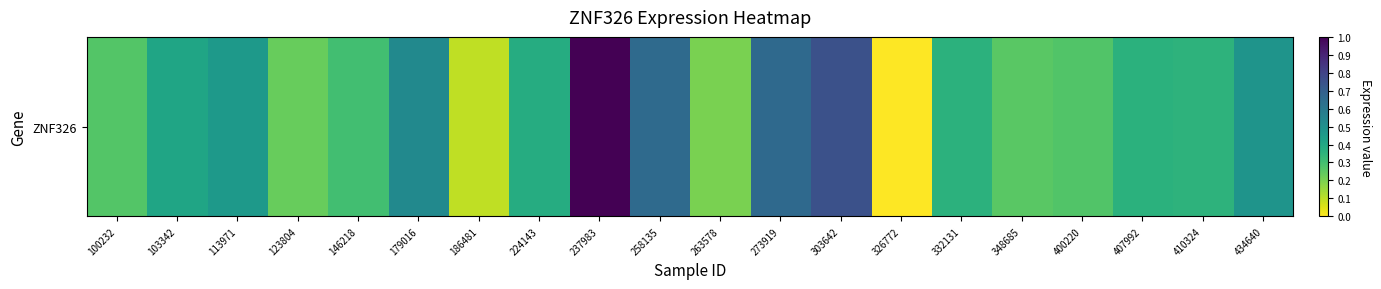

Reading left to right, what are all the values shown in this chart?

100232=0.3	103342=0.4	113971=0.5	123804=0.2	146218=0.3	179016=0.5	186481=0.1	224143=0.4	237983=1.0	258135=0.7	263578=0.2	273919=0.7	303642=0.8	326772=0.0	332131=0.4	348685=0.3	400220=0.3	407992=0.4	410324=0.4	434640=0.5